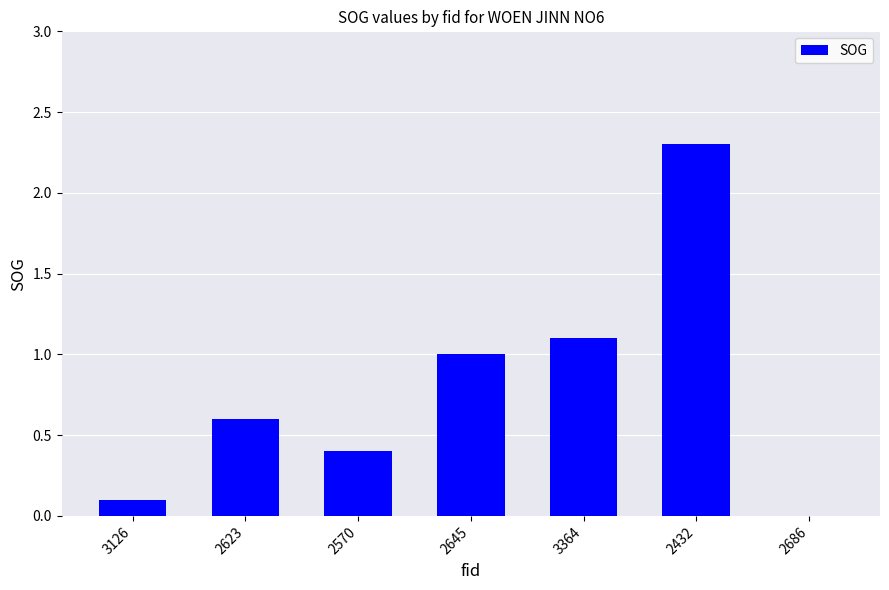

Which label corresponds to the largest value in the chart?

2432